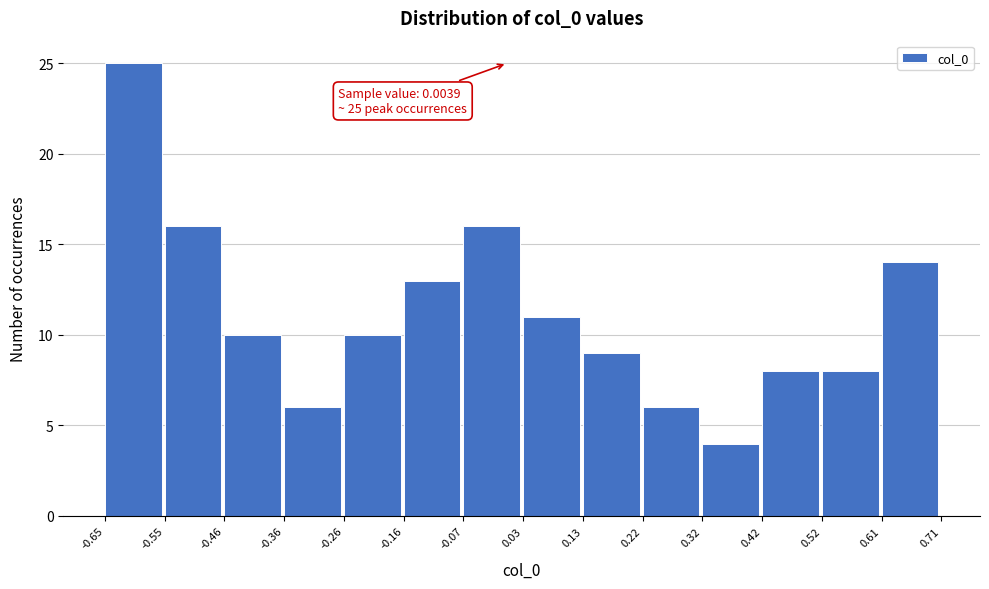

Which range on the x-axis has the tallest bar?

-0.65 to -0.55